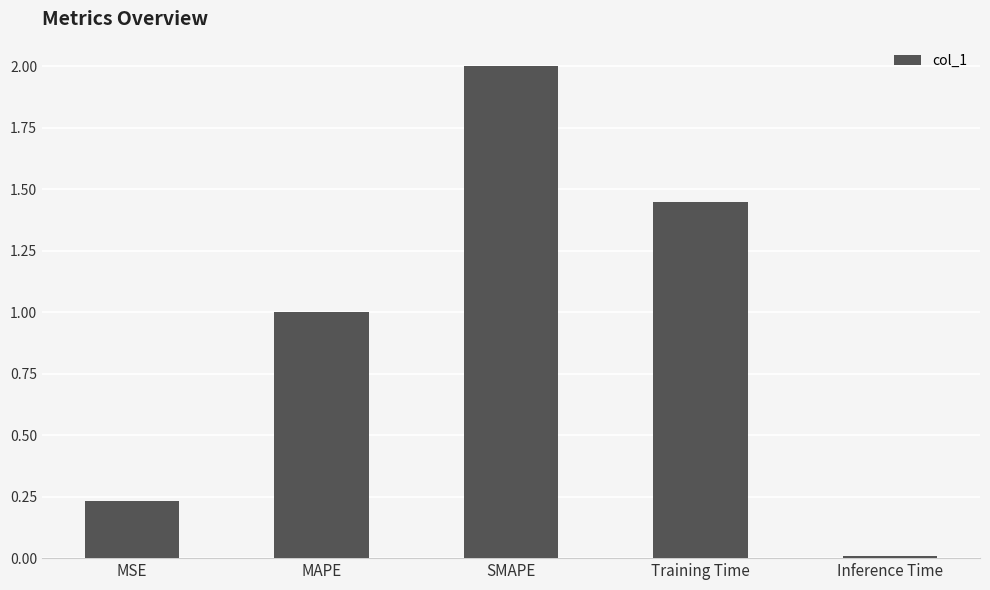

Between MAPE and SMAPE, which is larger?

SMAPE